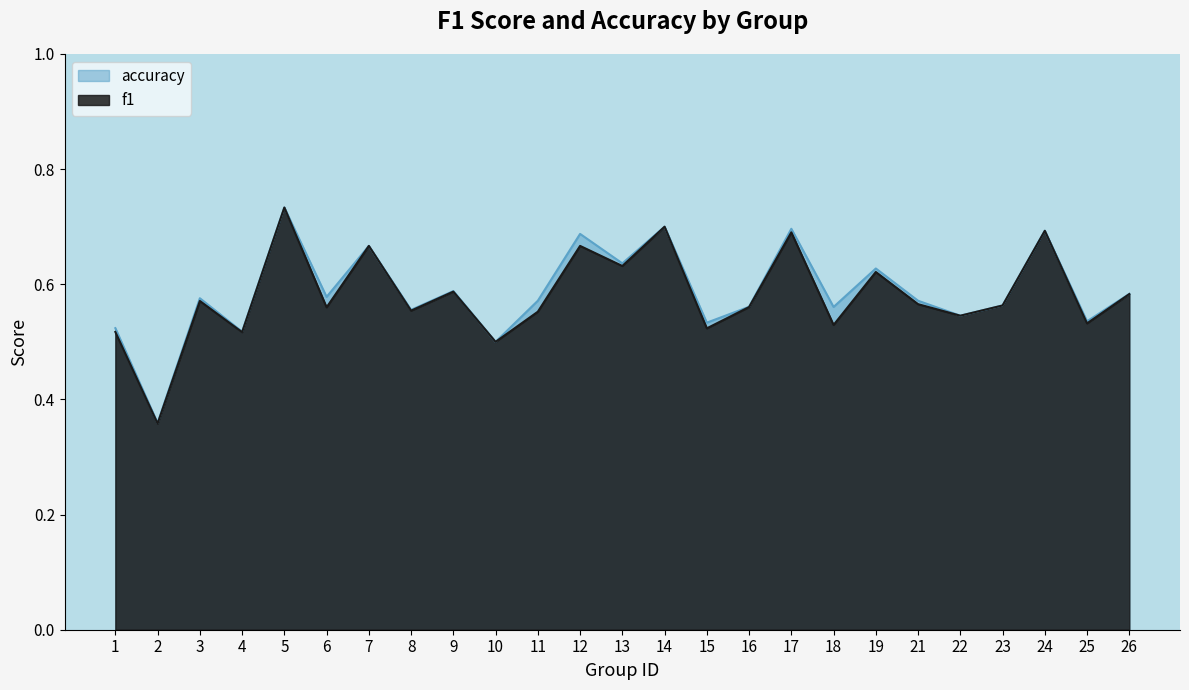

What are all the series names shown in the legend?

accuracy, f1